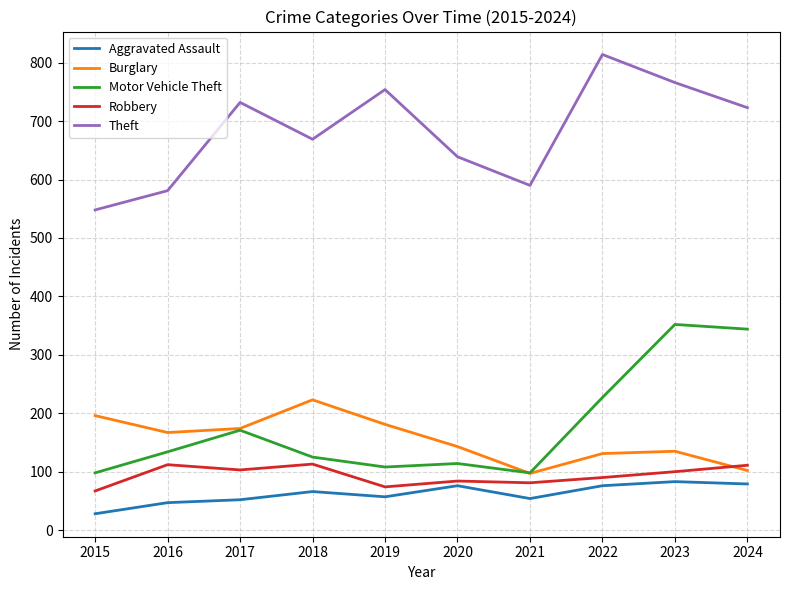

True or false: Aggravated Assault and Burglary cross at least once.

False